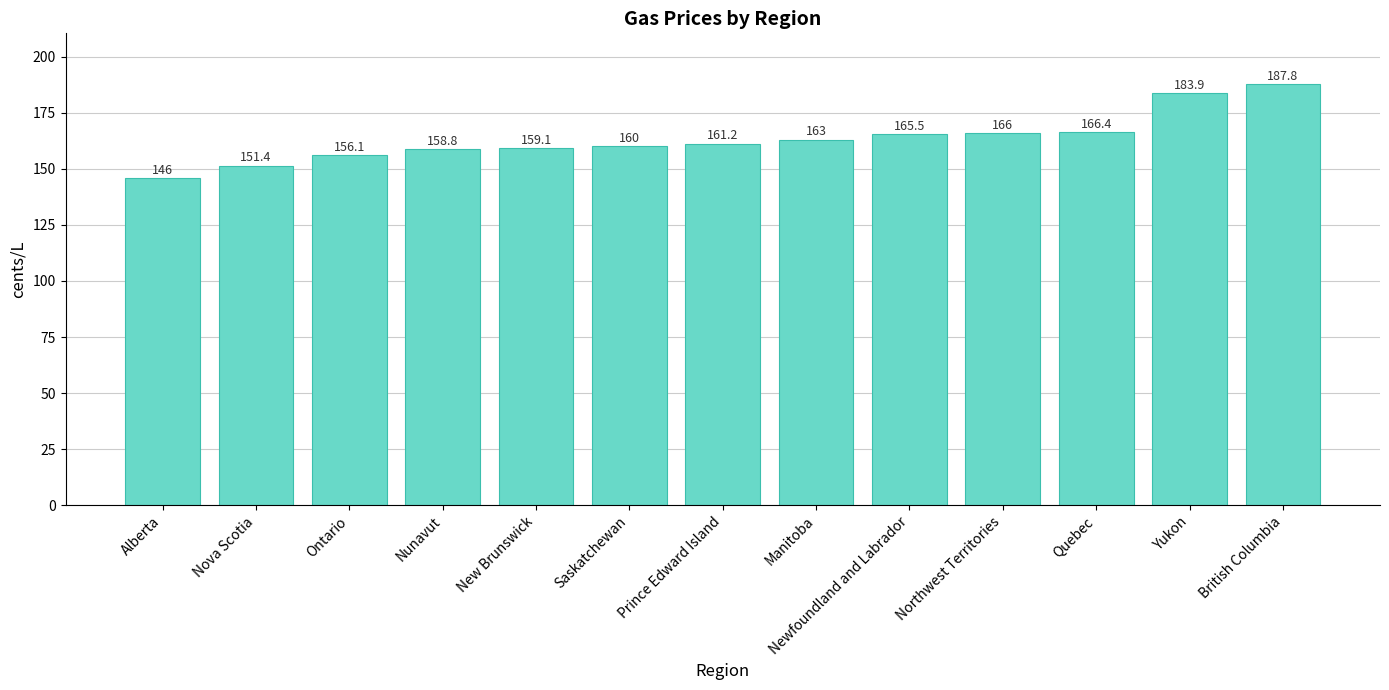

The chart shows a value of 77.4 at New Brunswick. True or false?

False